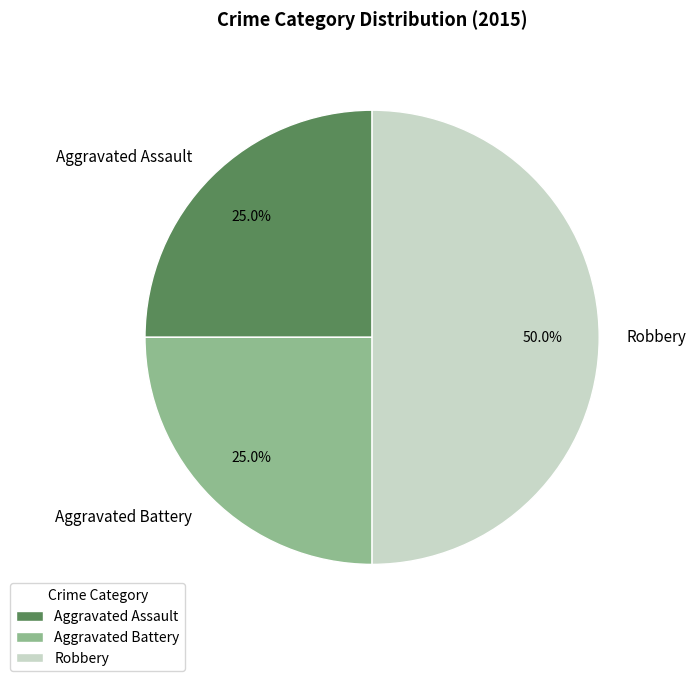

Does Aggravated Battery represent more than half of the total?

No